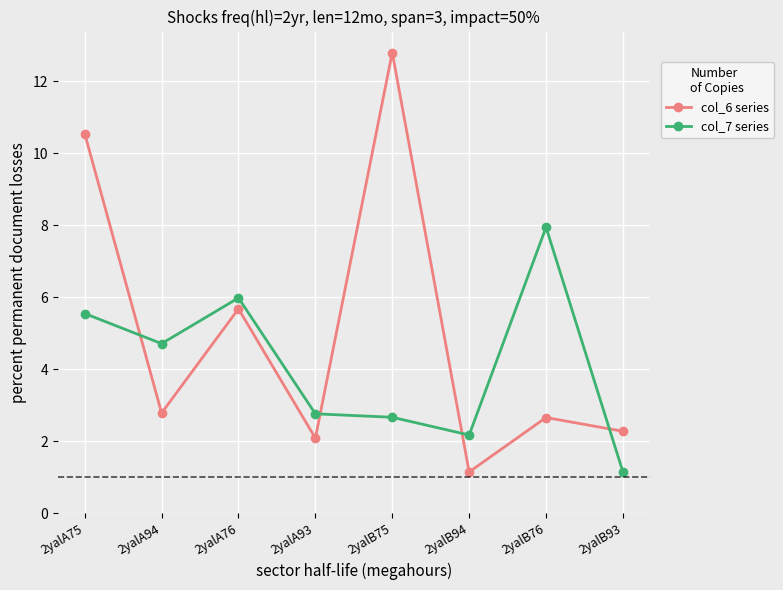

List the series in order of their peak value, highest first.

col_6 series, col_7 series